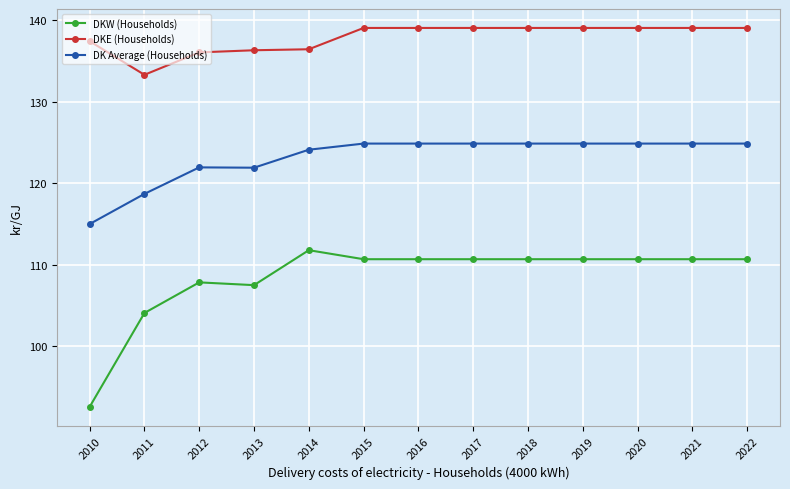

What is the value of the DKE (Households) point at the 4th from the left?

136.3